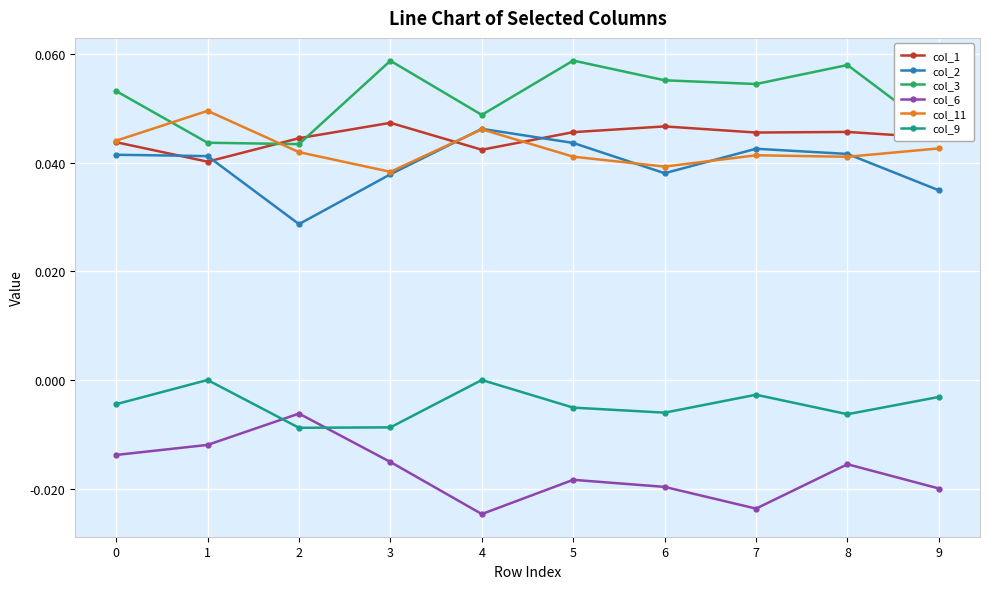

The value of col_2 at 6 is 0.0. True or false?

True